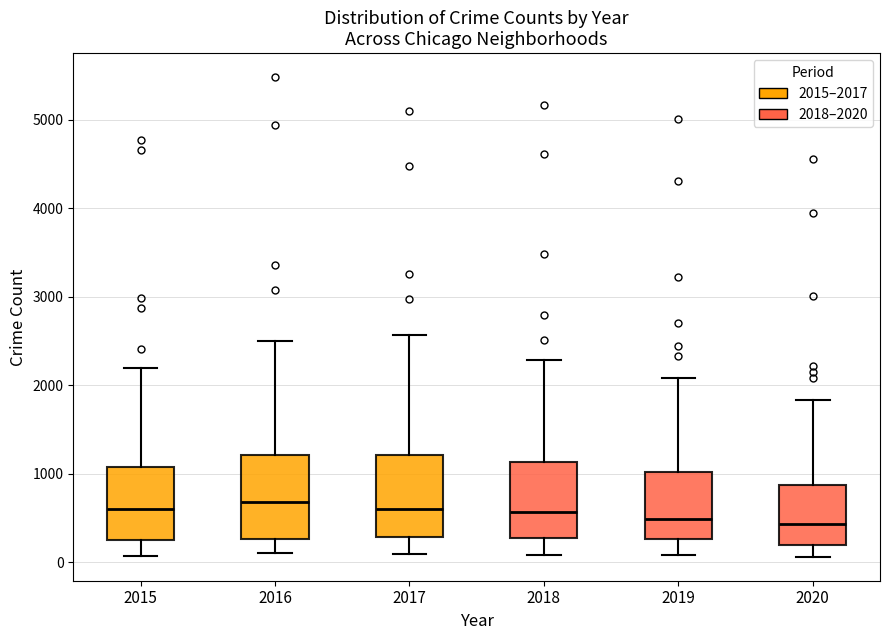

Where does the median line of the box at x = 2018 sit on the y-axis? The values are not printed on the chart, so give them approximately, as read against the axis.

600